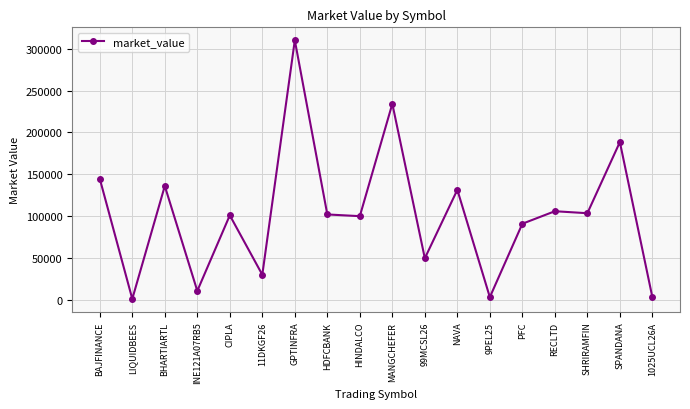

How many data points are above 101894?

9